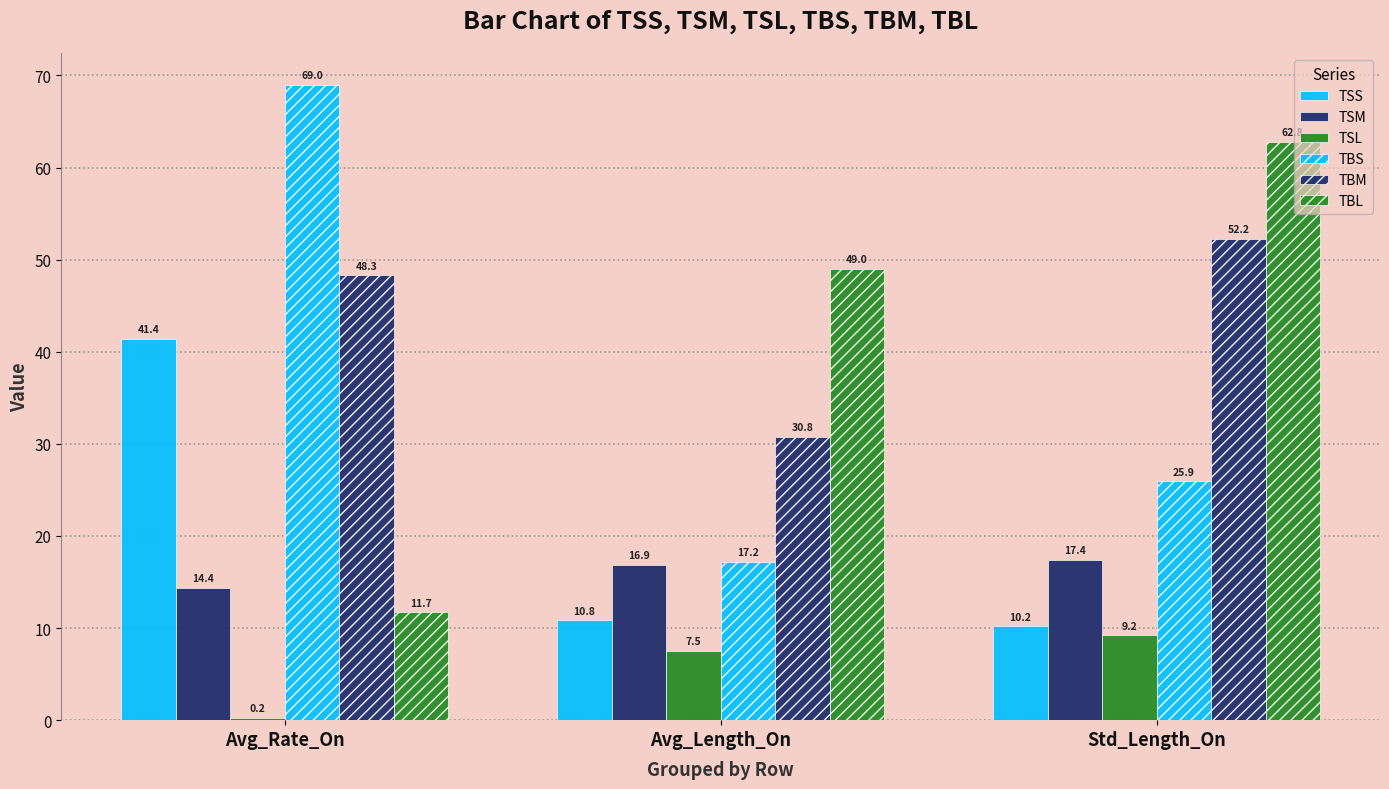

Count the number of categories in the chart.

3